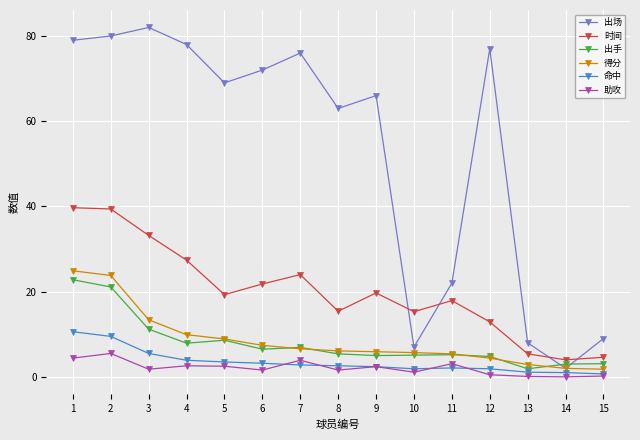

How many series are shown in this chart?

6